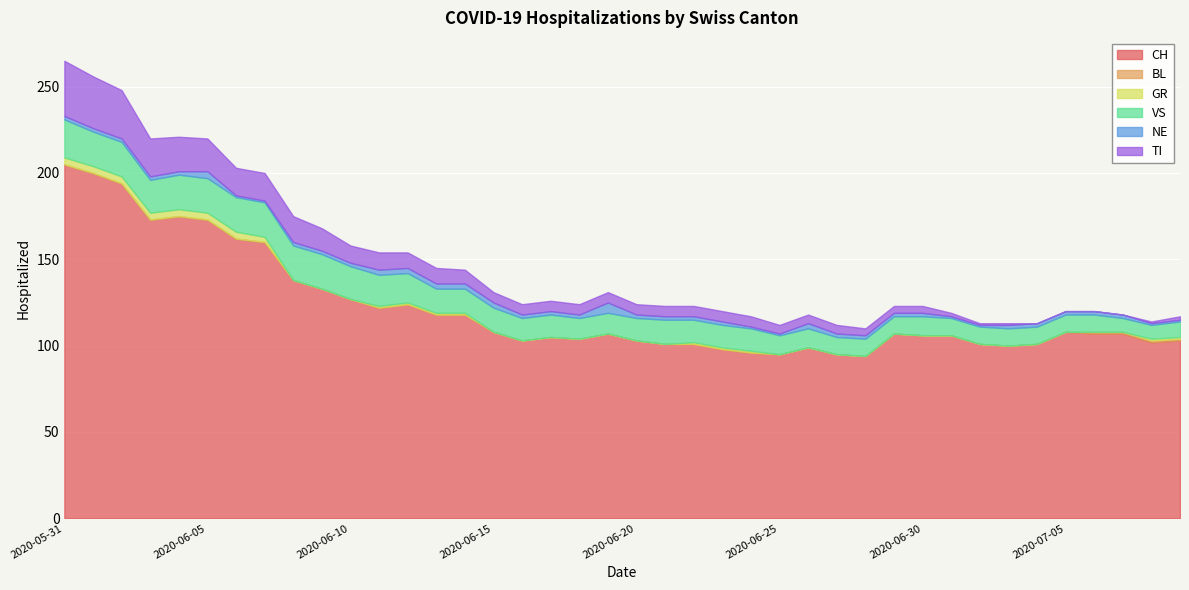

How many positive values does the GR series have?

17